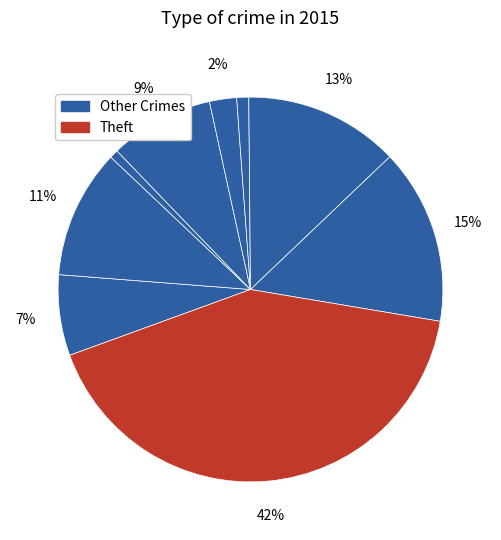

Count the number of slices in the pie.

9